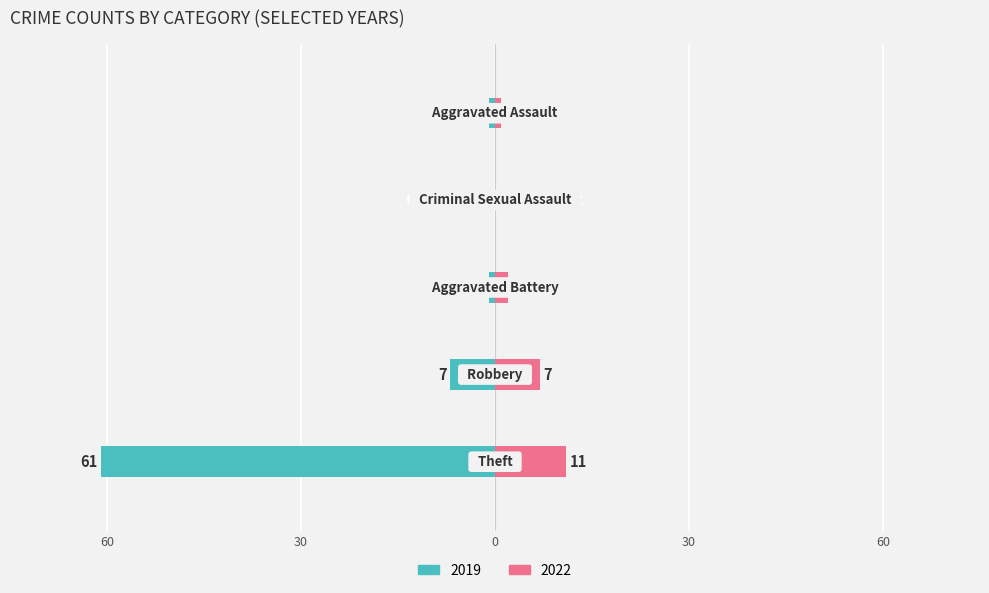

What is the approximate value of Left (2019) at Robbery?

-7